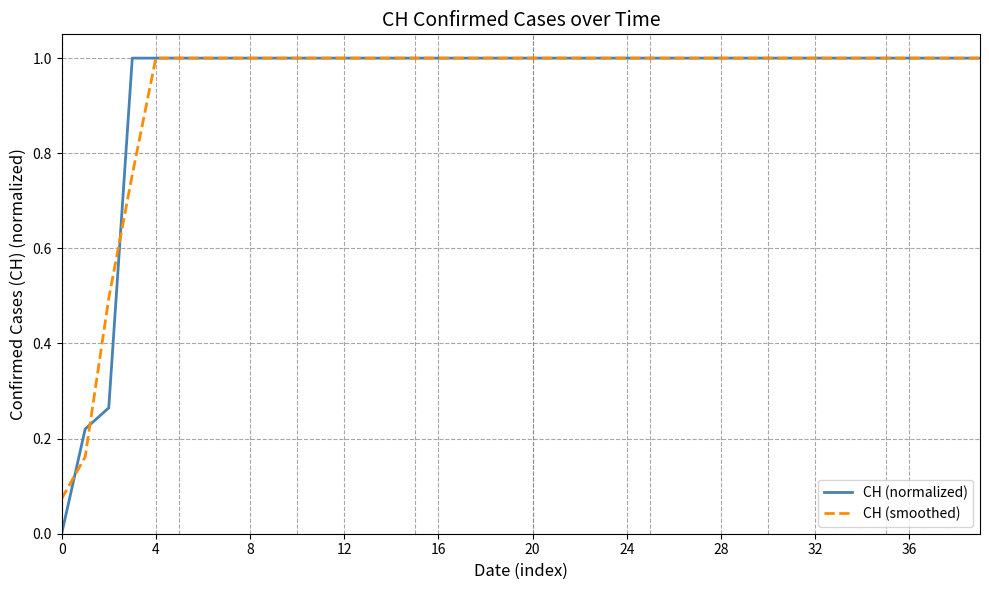

Which series has the widest spread of values?

CH (normalized)